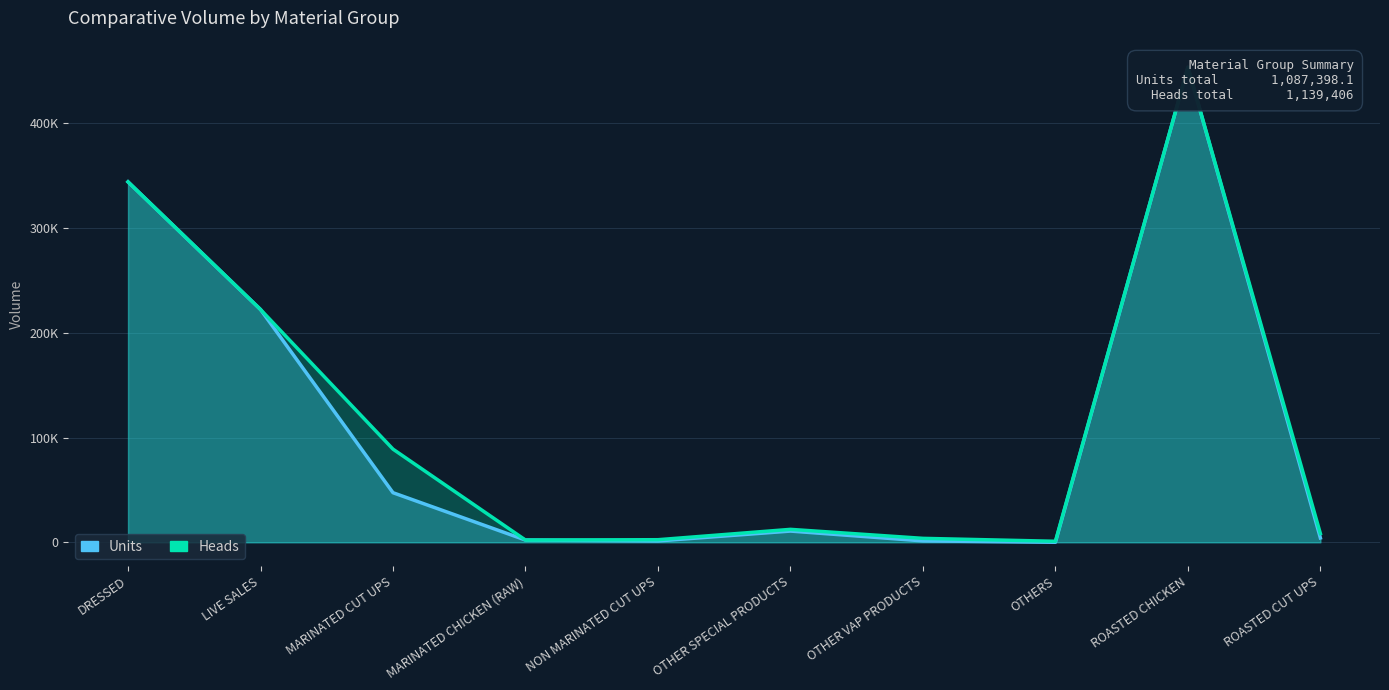

What is the label of the 3rd point from the right?

OTHERS